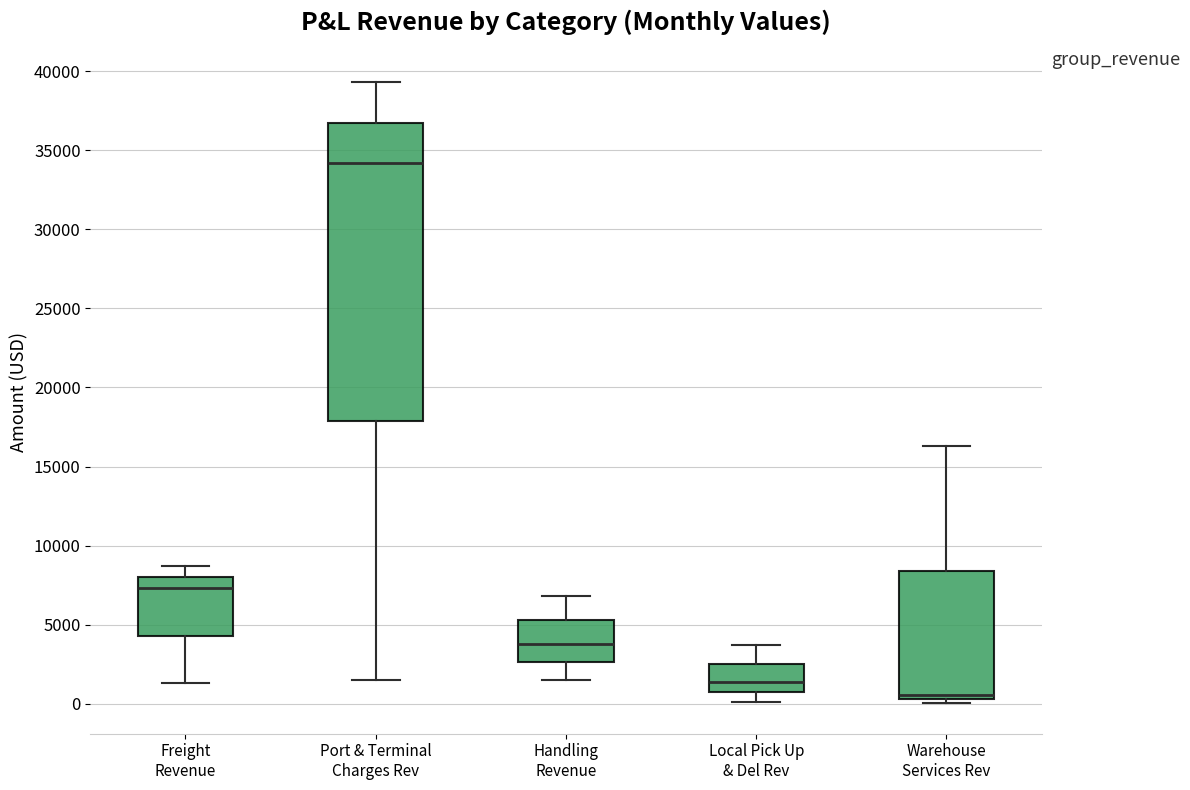

Where does the upper whisker of the box for Warehouse Services Rev end on the y-axis? The values are not printed on the chart, so give them approximately, as read against the axis.

16500